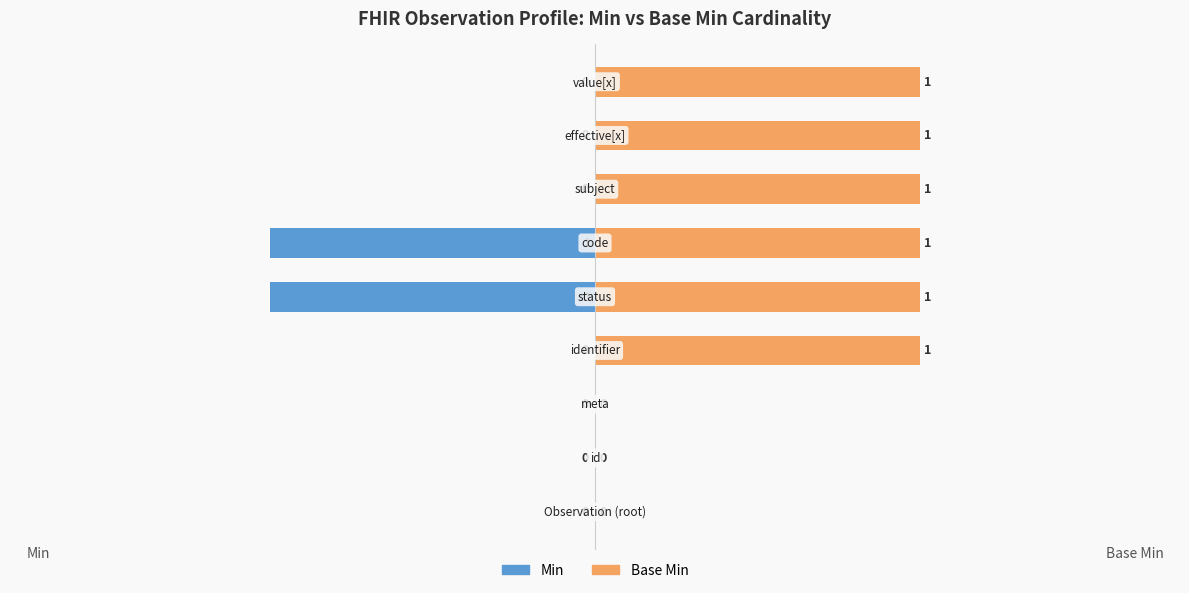

What are all the series names shown in the legend?

Min, Base Min